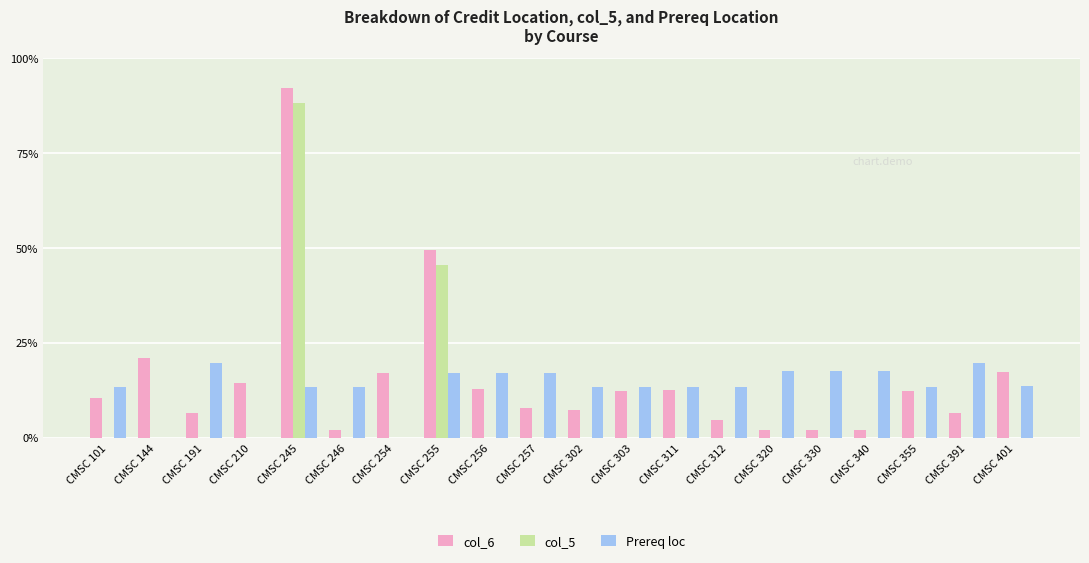

Which series has the largest total across all categories?

col_6